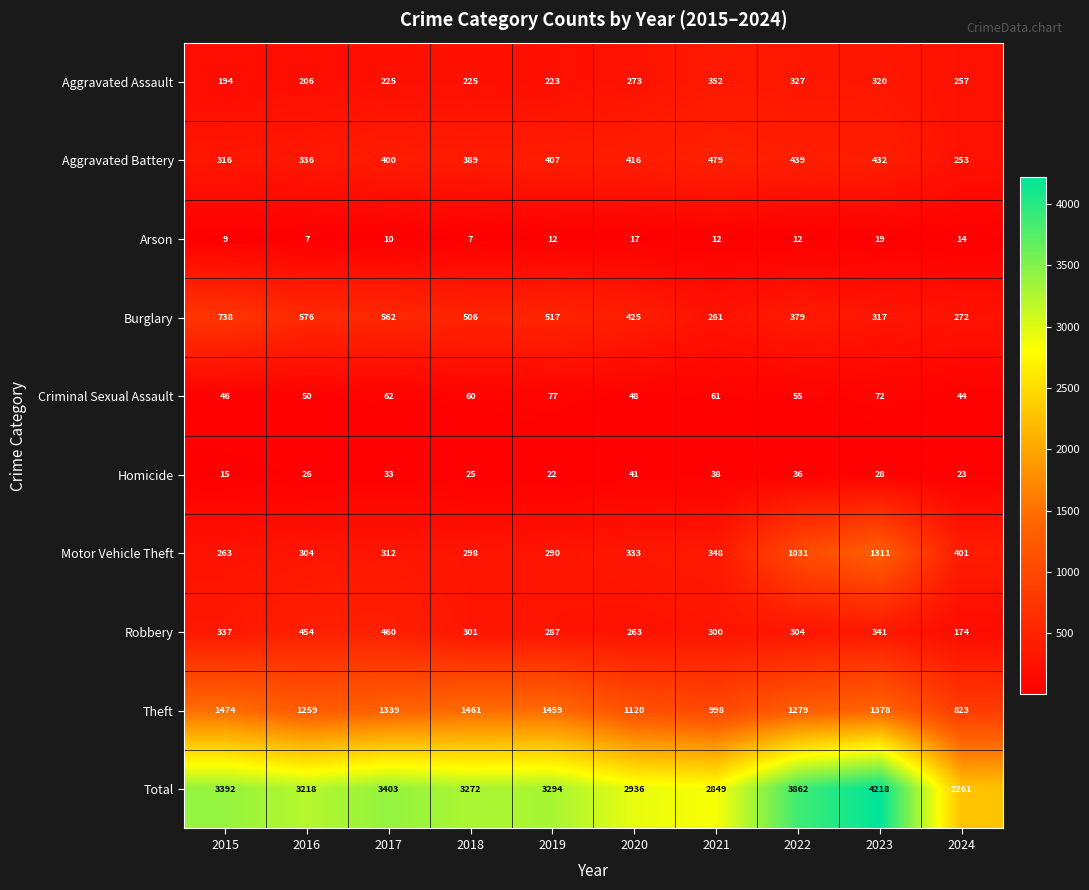

What is the difference between the Total values at 2022 and 2023?

356